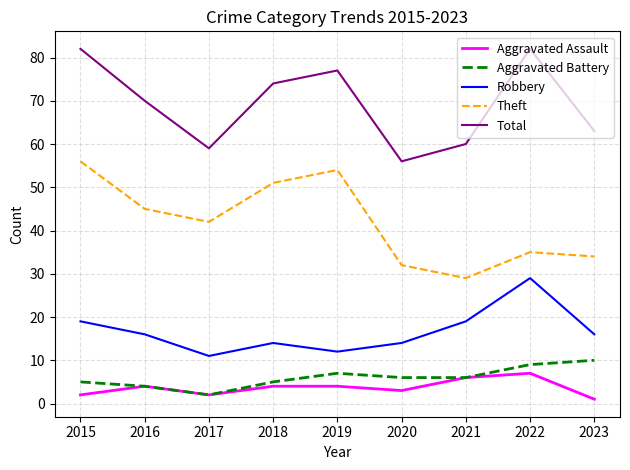

Is the value of Aggravated Battery at 2018 greater than the value of Theft at 2016?

No